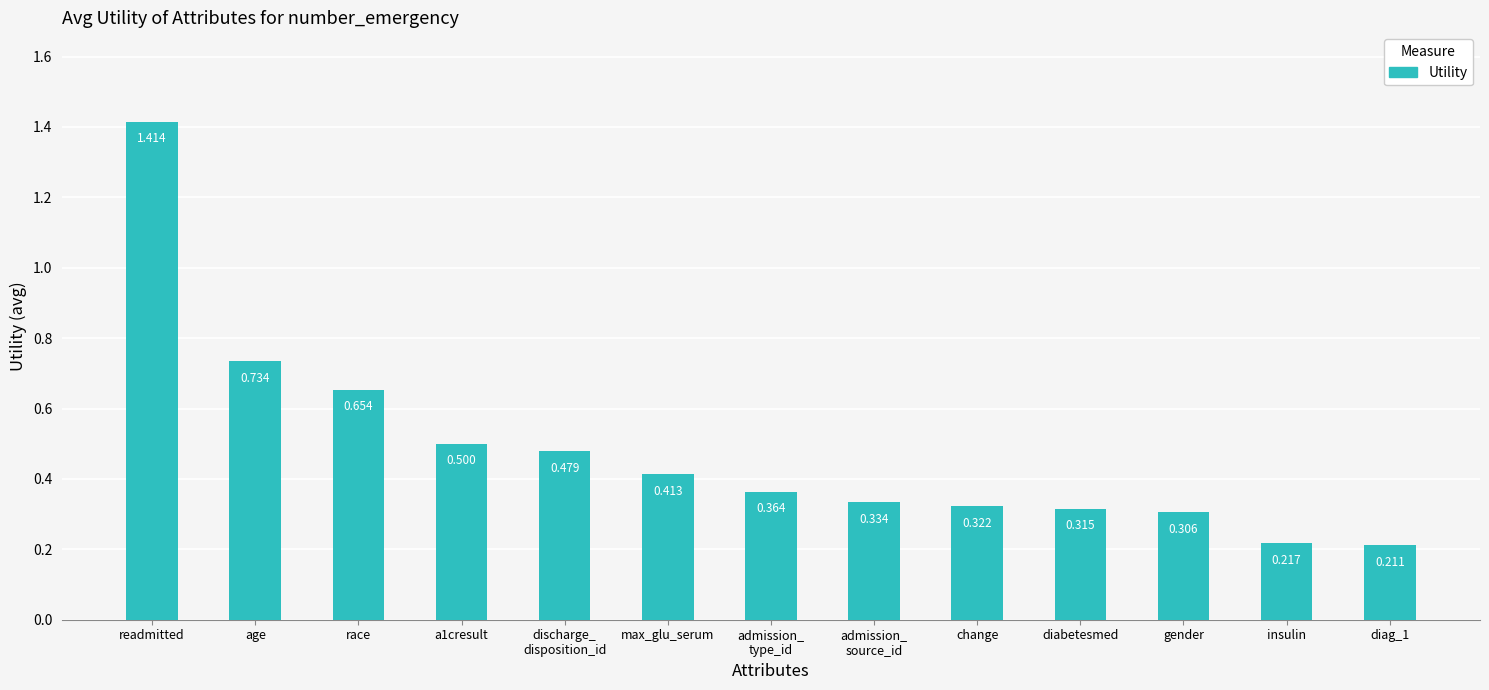

What is the difference between the maximum and minimum values?

1.2